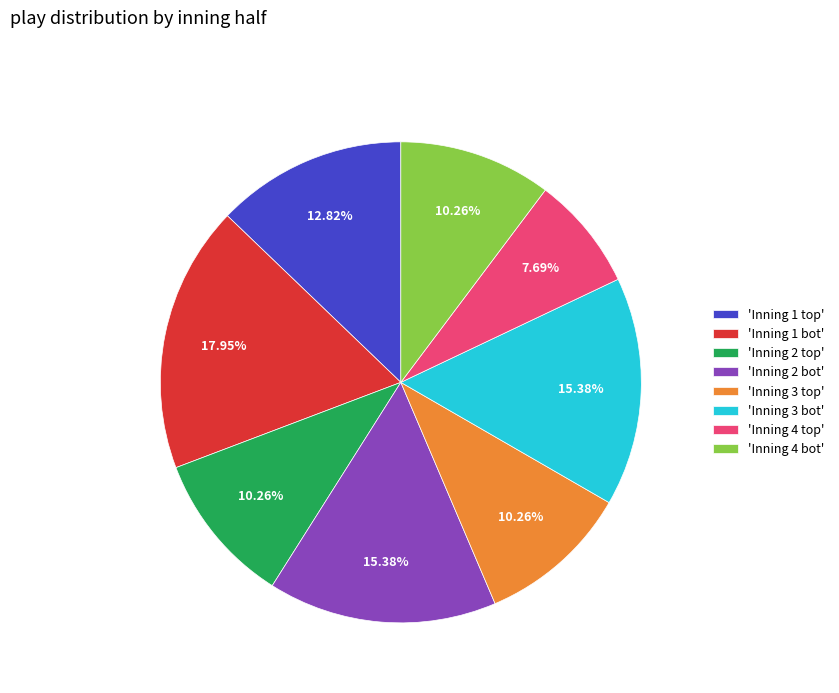

Is there a majority slice in this chart?

No